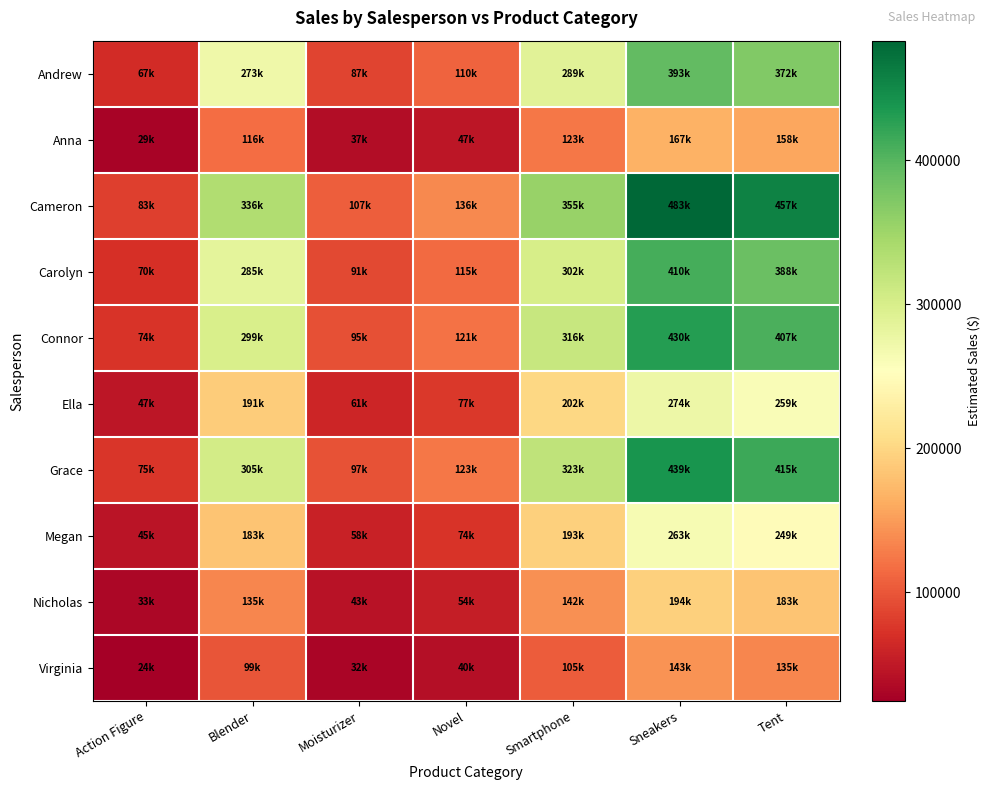

At Novel, list the series in order from largest to smallest.

Cameron, Grace, Connor, Carolyn, Andrew, Ella, Megan, Nicholas, Anna, Virginia